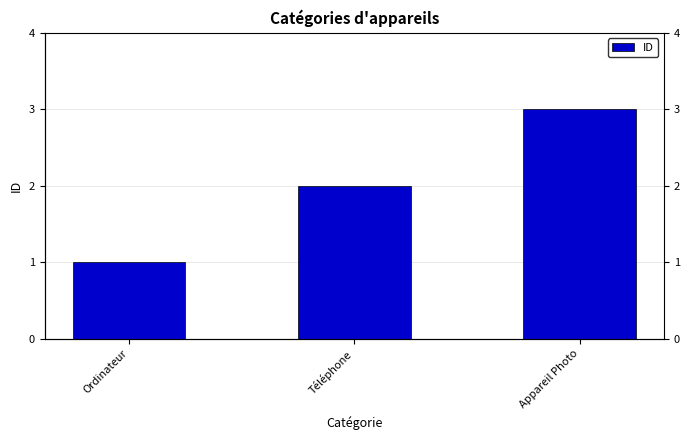

Rank the categories by value from lowest to highest.

Ordinateur, Téléphone, Appareil Photo